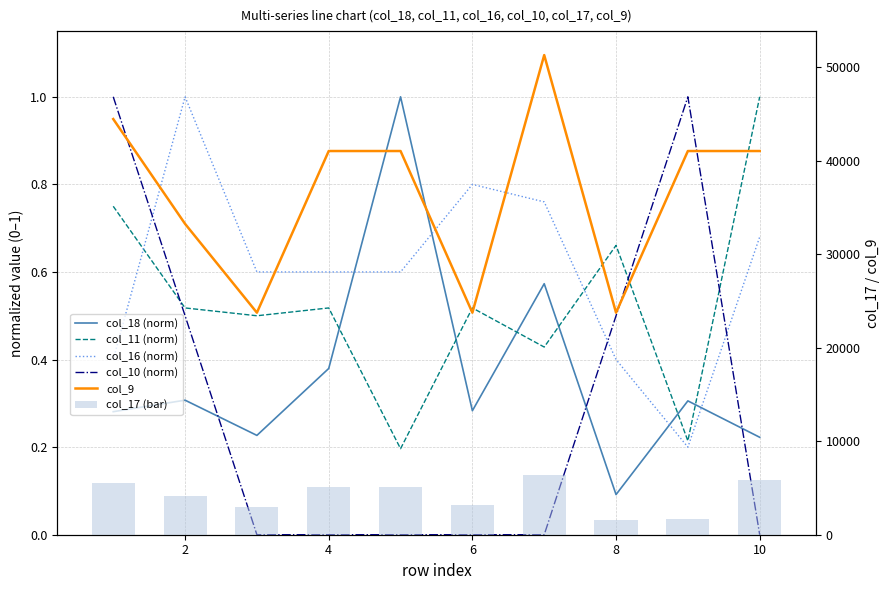

How many groups of bars are there?

10